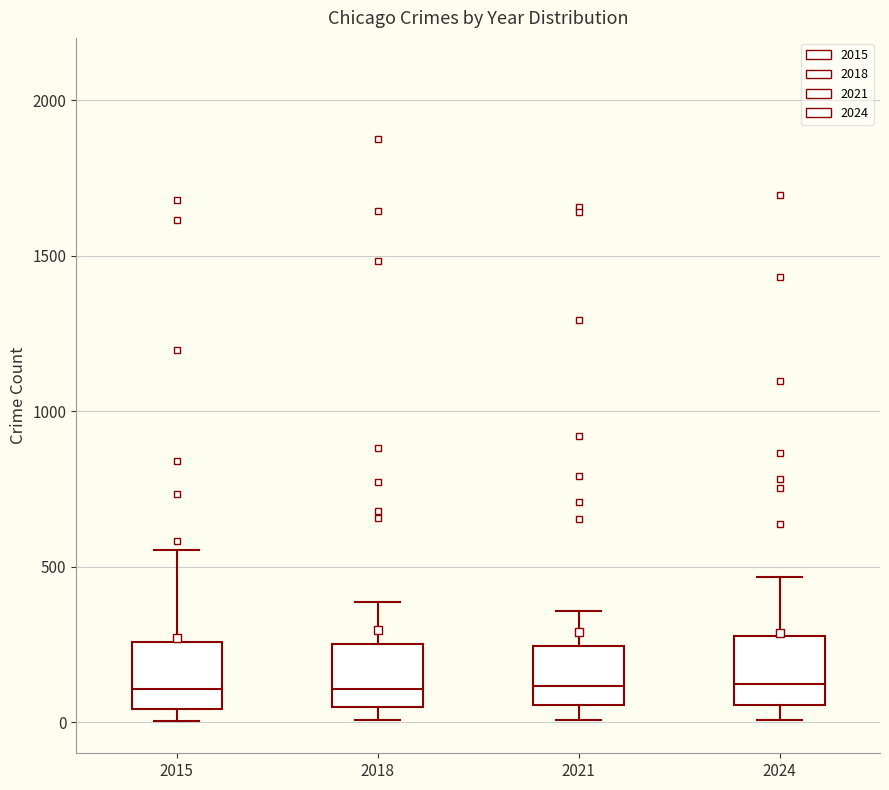

Reading left to right, transcribe this box plot: for each box, give where its median line is, the range the box spans, and where its two whiskers end, as read against the y-axis. The values are not printed on the chart, so give them approximately, as read against the axis.

2015: median 100, box 50 to 250, whiskers 0 to 550
2018: median 100, box 50 to 250, whiskers 0 to 400
2021: median 100, box 50 to 250, whiskers 0 to 350
2024: median 100, box 50 to 300, whiskers 0 to 450